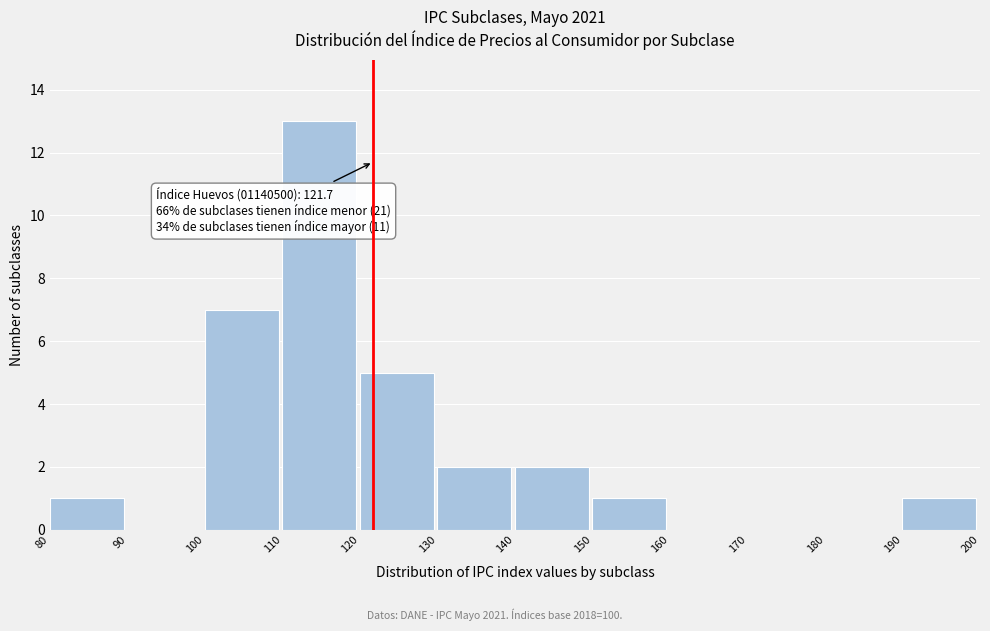

Which range on the x-axis has the tallest bar?

110 to 120